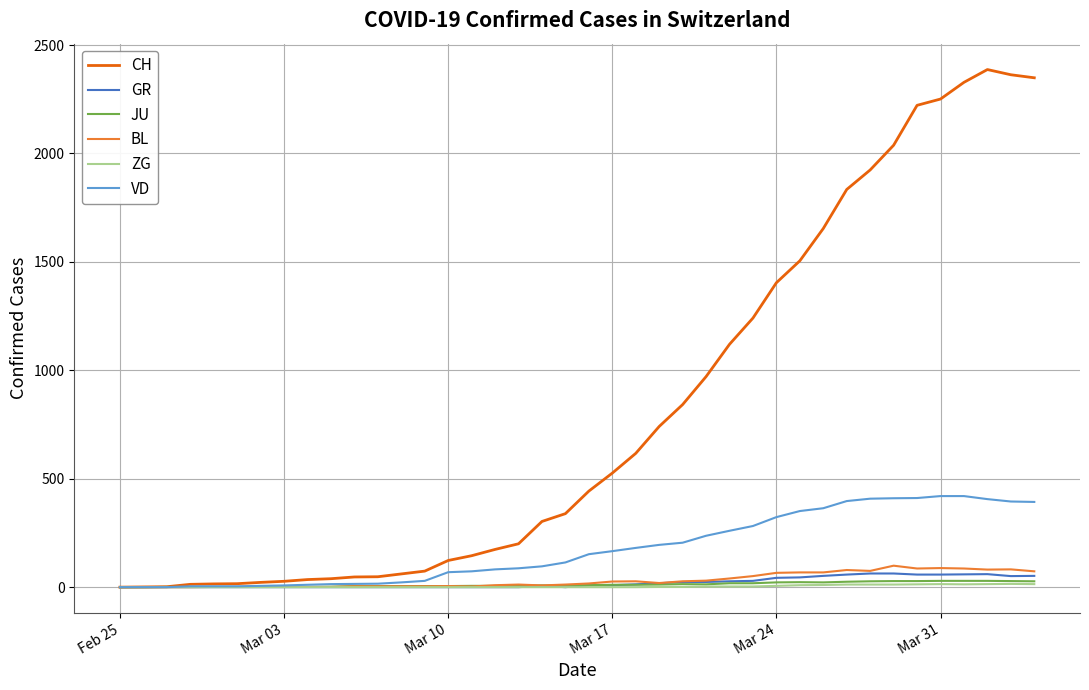

What are all the series names shown in the legend?

CH, GR, JU, BL, ZG, VD